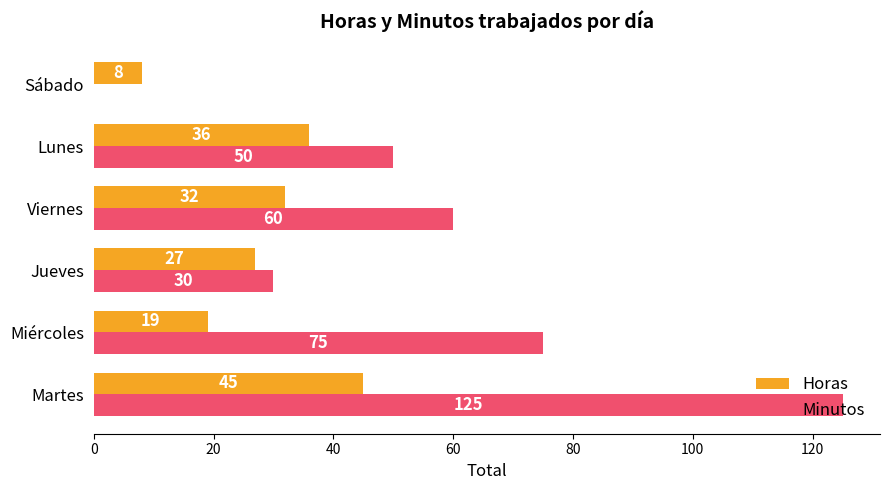

Between Martes and Miércoles, which series saw the biggest shift?

Minutos